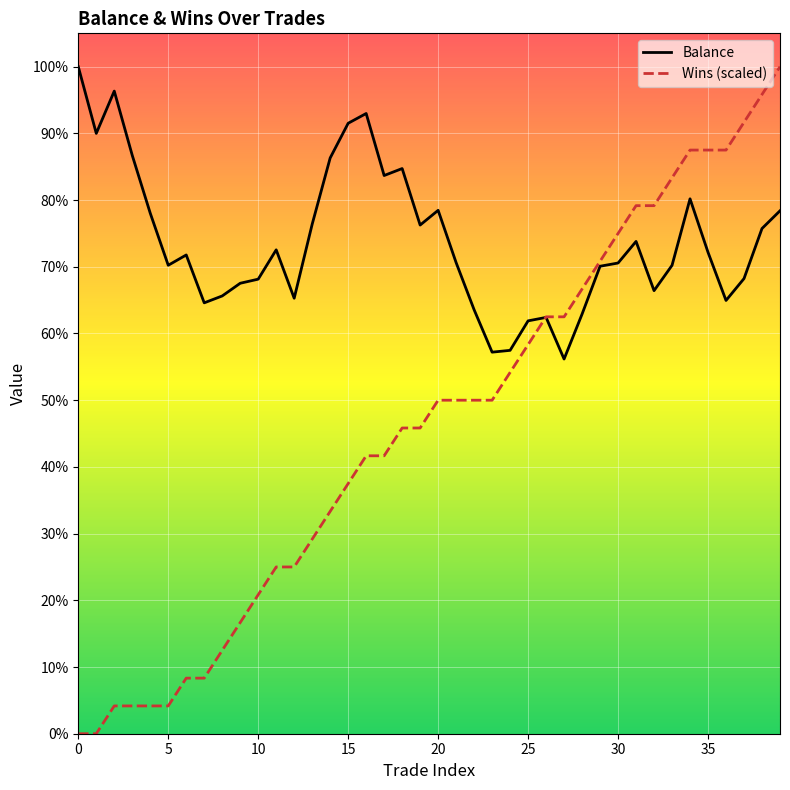

At how many categories does at least one series exceed 82?

16